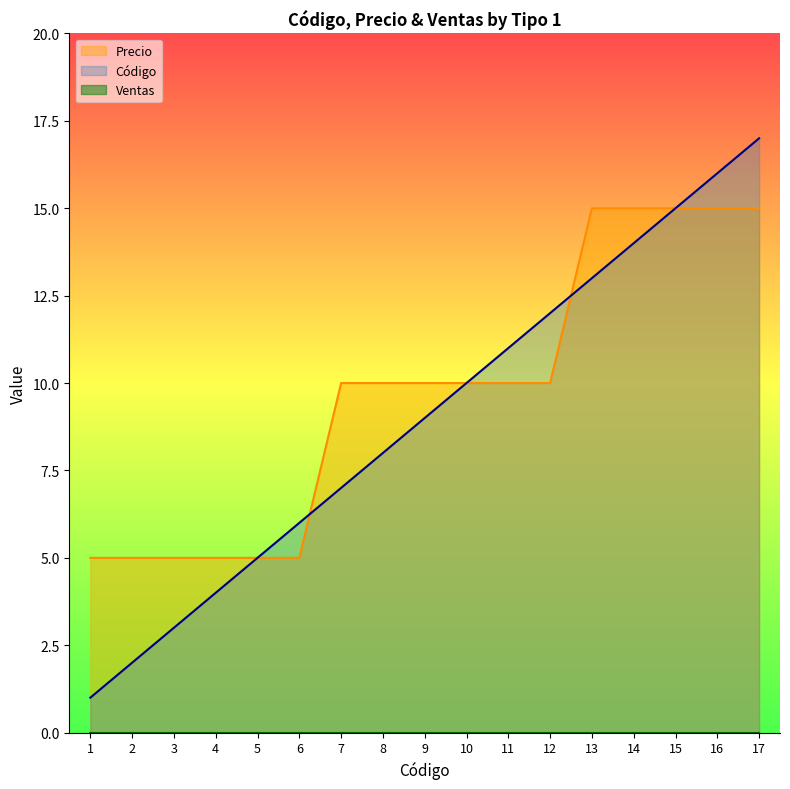

How many times do Precio and Código cross each other?

2